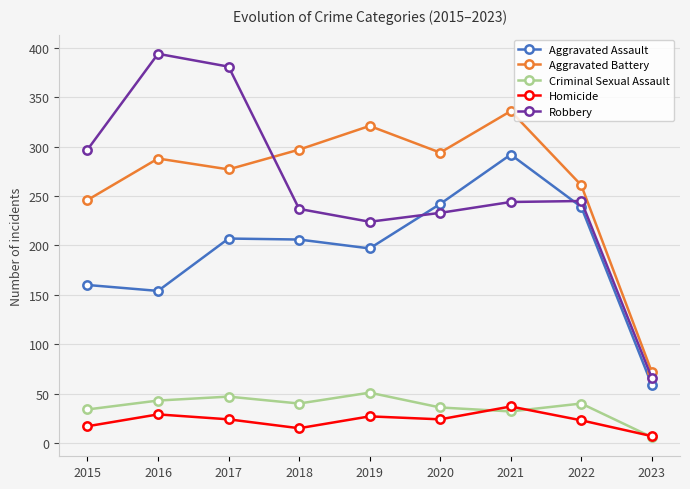

True or false: Robbery and Criminal Sexual Assault intersect in this chart.

False